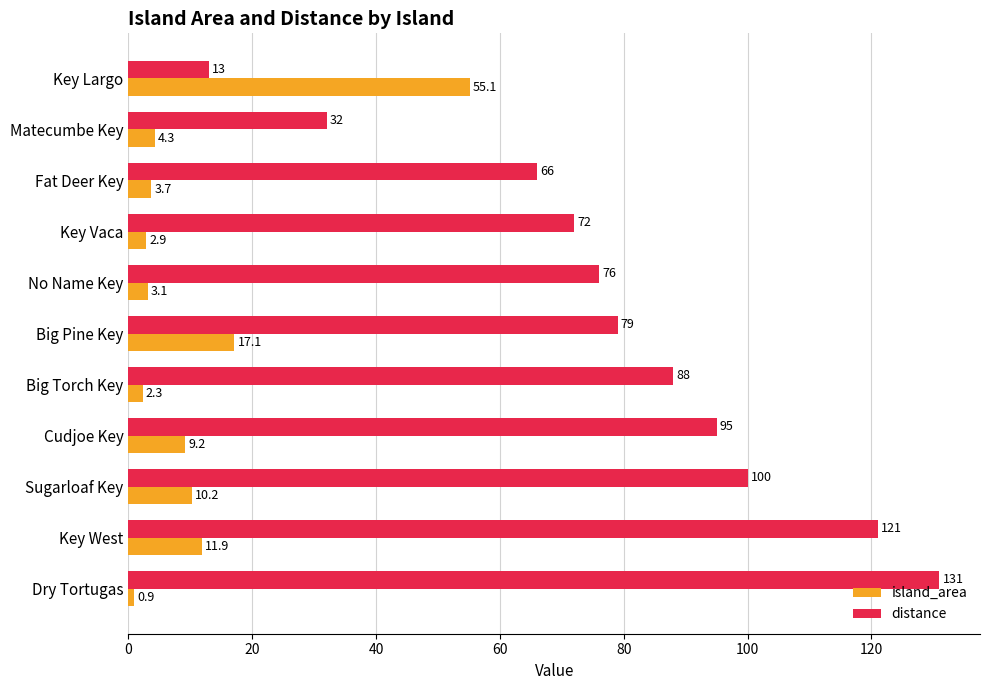

How many series are shown in this chart?

2